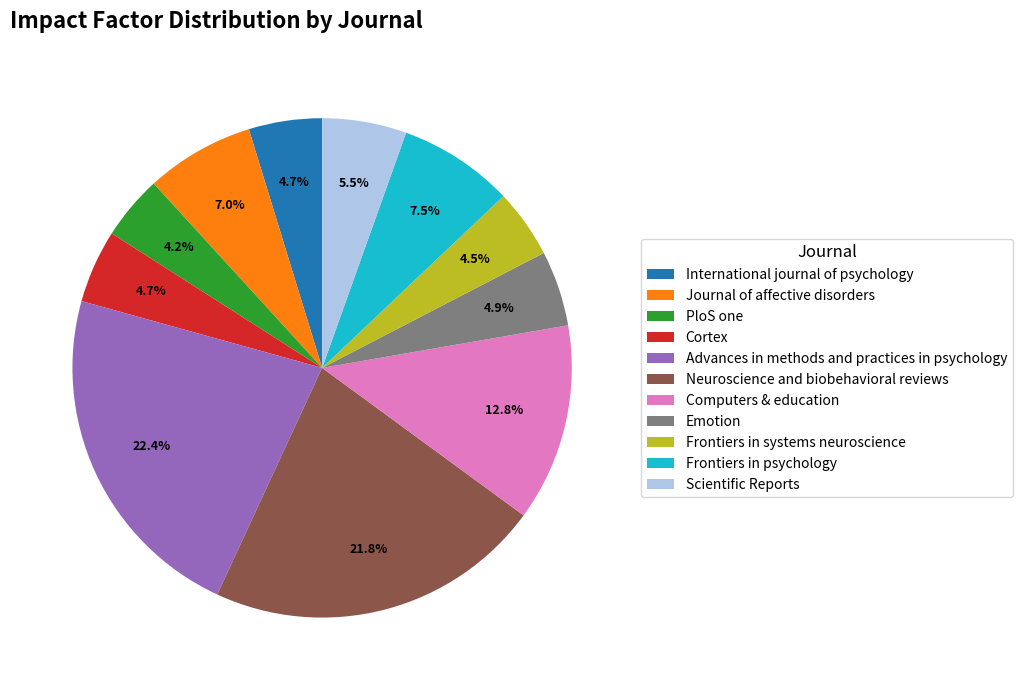

Count the number of slices in the pie.

11